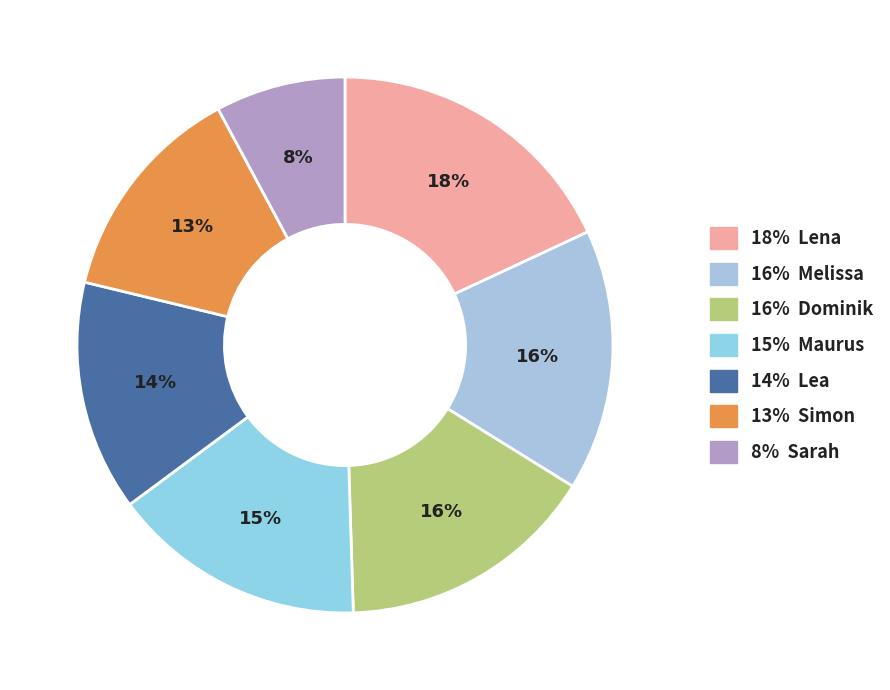

Which slice is the largest?

18% Lena